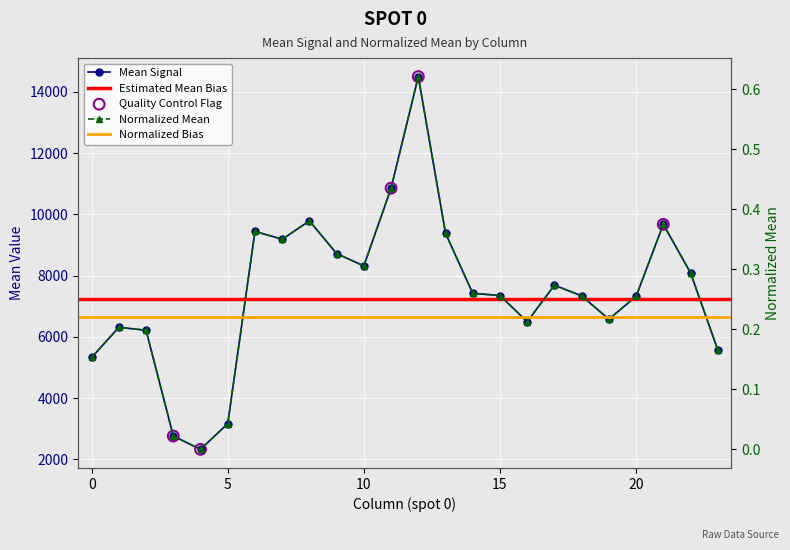

Is the value of normalized_mean at 10 greater than the value of mean at 11?

No